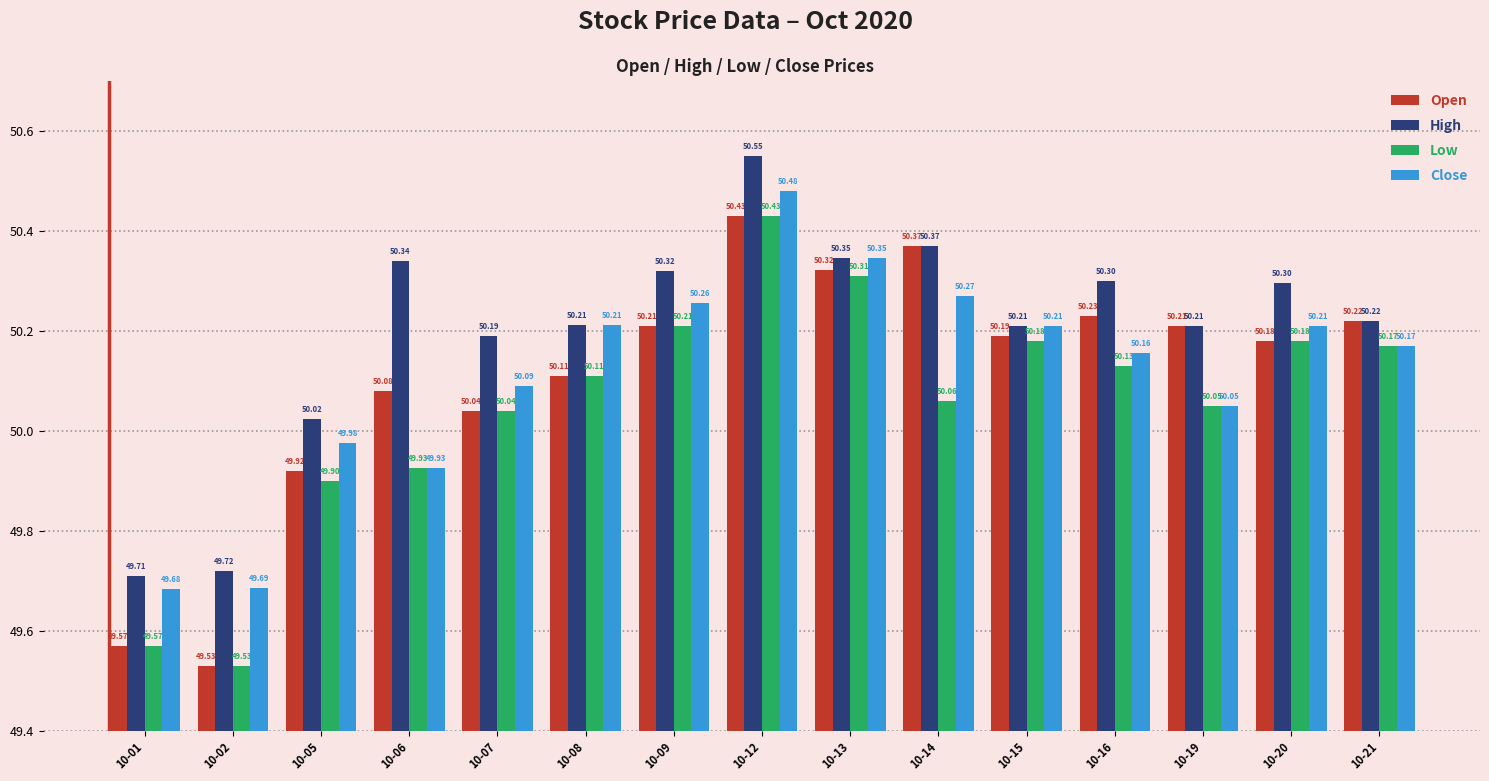

The Close series shows 11.1 at 10-06. True or false?

False